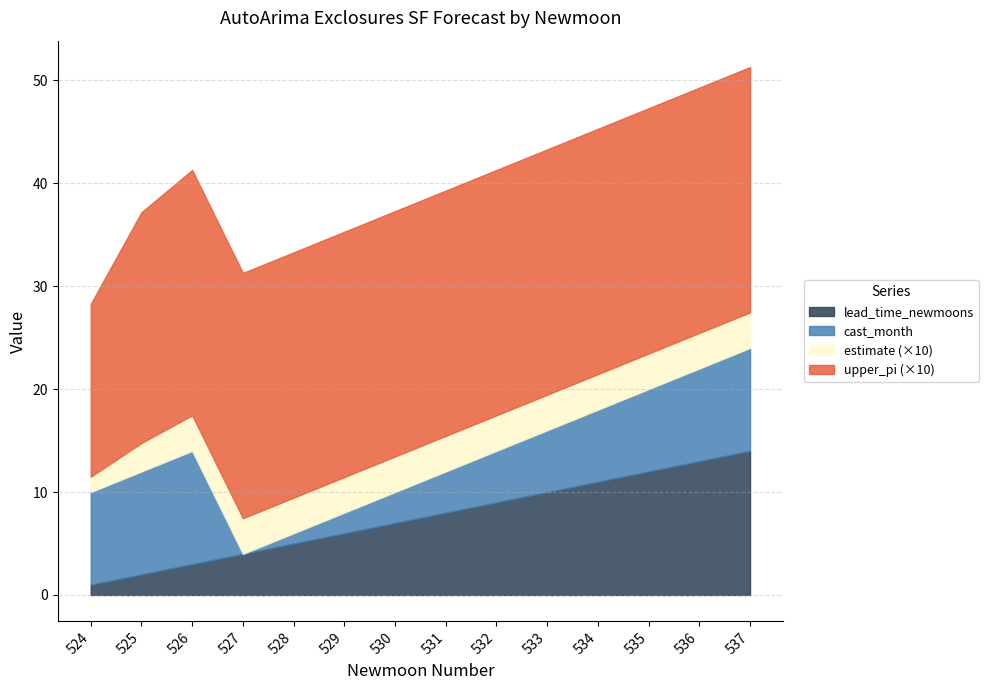

True or false: lead_time_newmoons has a value of 2.1 at 529.

False